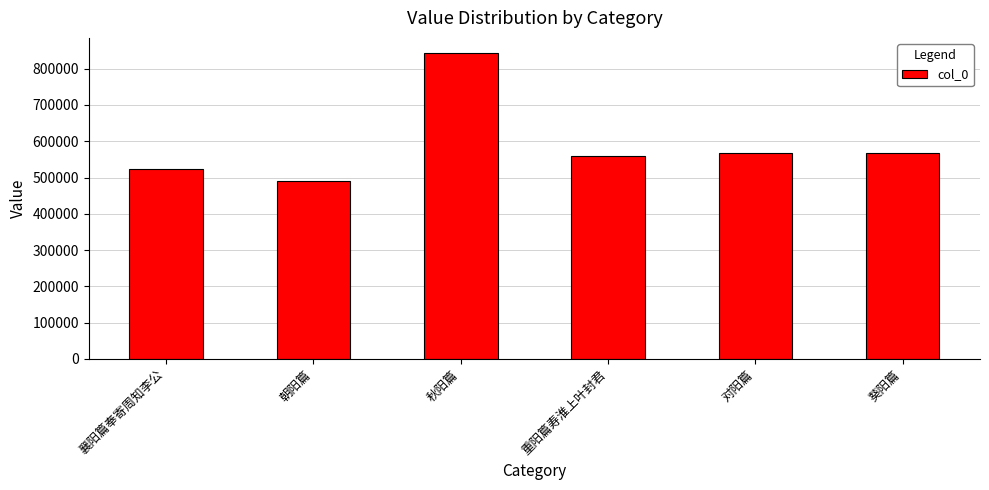

Read the value at 襄阳篇奉寄周知李公.

522841